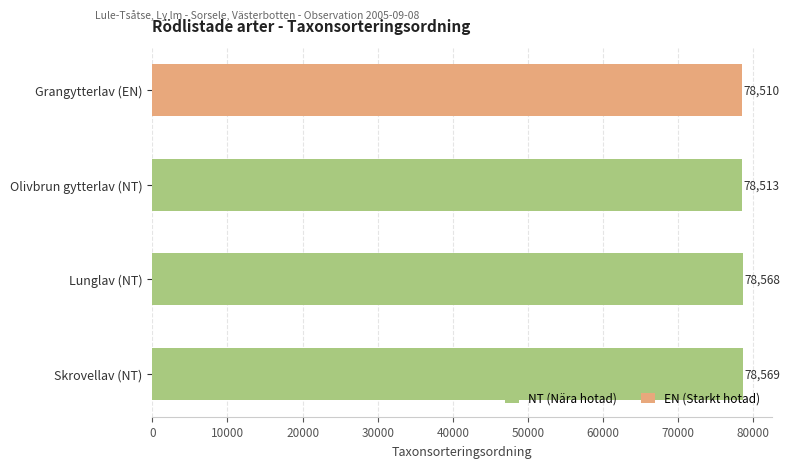

The NT (Nära hotad) series shows 104916 at Olivbrun gytterlav (NT). True or false?

False